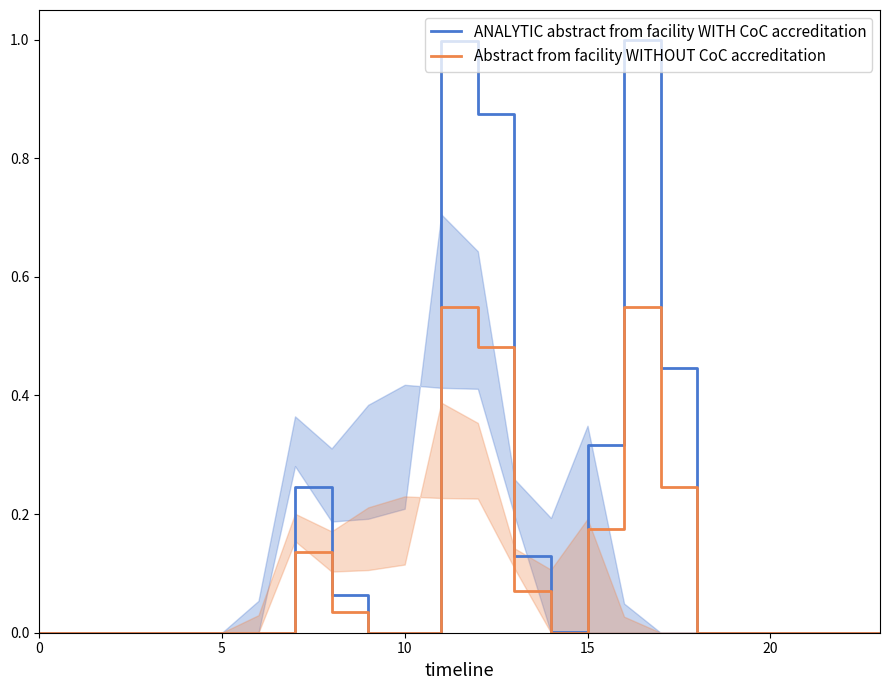

Is the value of ANALYTIC abstract from facility WITH CoC accreditation at 8 greater than the value of Abstract from facility WITHOUT CoC accreditation at 8?

Yes